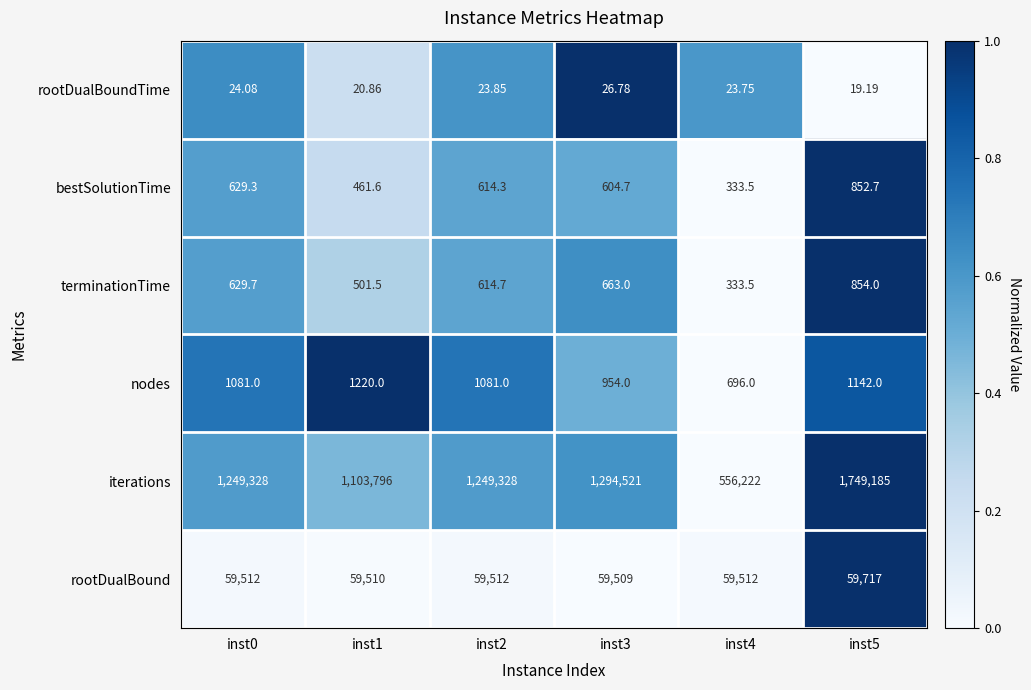

Which series has the largest total across all categories?

iterations